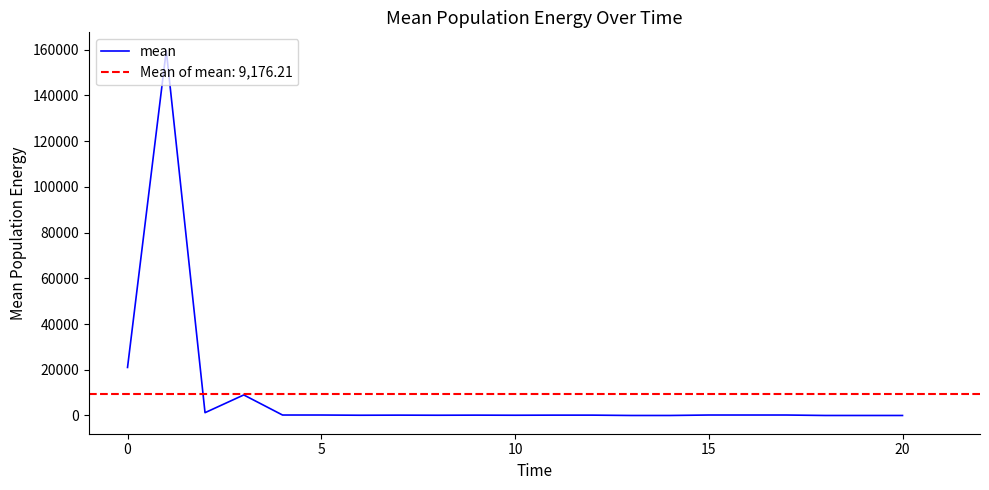

Which label corresponds to the smallest value in the chart?

13